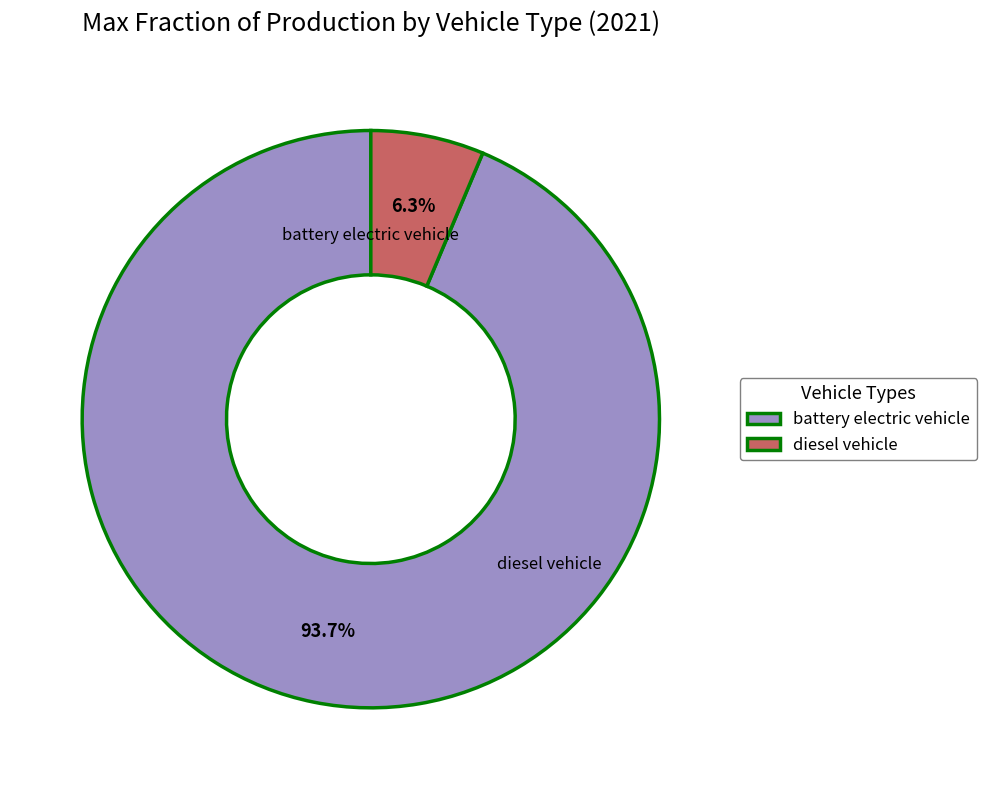

What portion of the pie excludes diesel vehicle?

93.7%